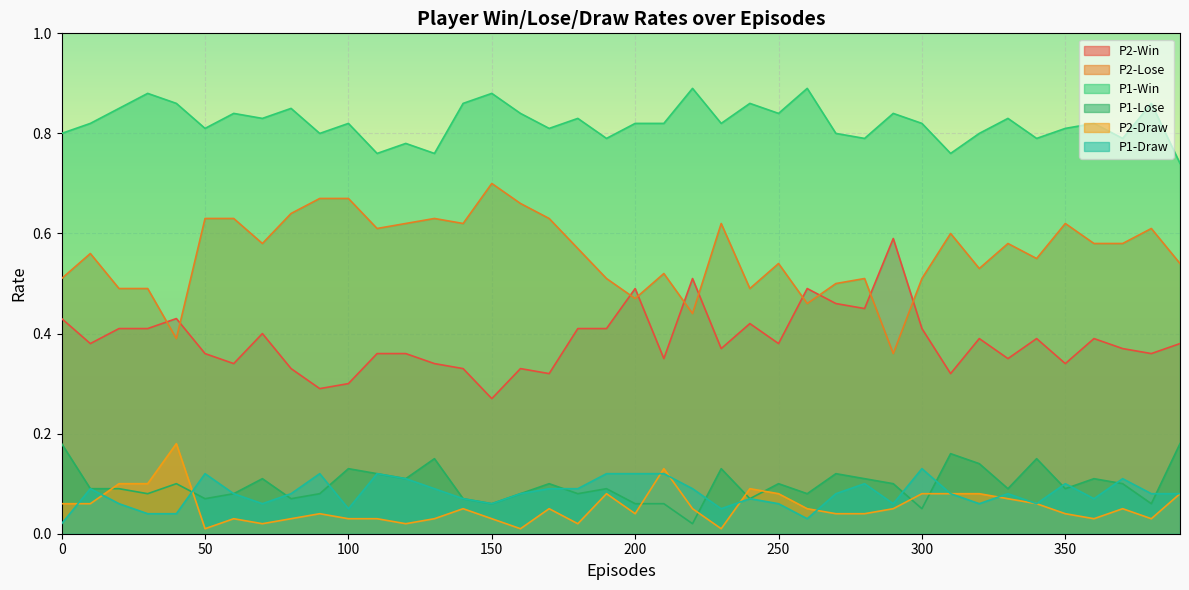

Reading left to right, transcribe all the data shown in this chart.

P2-Win: 0.4	0.4	0.4	0.4	0.4	0.4	0.3	0.4	0.3	0.3	0.3	0.4	0.4	0.3	0.3	0.3	0.3	0.3	0.4	0.4	0.5	0.3	0.5	0.4	0.4	0.4	0.5	0.5	0.5	0.6	0.4	0.3	0.4	0.3	0.4	0.3	0.4	0.4	0.4	0.4
P2-Lose: 0.5	0.6	0.5	0.5	0.4	0.6	0.6	0.6	0.6	0.7	0.7	0.6	0.6	0.6	0.6	0.7	0.7	0.6	0.6	0.5	0.5	0.5	0.4	0.6	0.5	0.5	0.5	0.5	0.5	0.4	0.5	0.6	0.5	0.6	0.6	0.6	0.6	0.6	0.6	0.5
P1-Win: 0.8	0.8	0.8	0.9	0.9	0.8	0.8	0.8	0.8	0.8	0.8	0.8	0.8	0.8	0.9	0.9	0.8	0.8	0.8	0.8	0.8	0.8	0.9	0.8	0.9	0.8	0.9	0.8	0.8	0.8	0.8	0.8	0.8	0.8	0.8	0.8	0.8	0.8	0.9	0.7
P1-Lose: 0.2	0.1	0.1	0.1	0.1	0.1	0.1	0.1	0.1	0.1	0.1	0.1	0.1	0.1	0.1	0.1	0.1	0.1	0.1	0.1	0.1	0.1	0.0	0.1	0.1	0.1	0.1	0.1	0.1	0.1	0.1	0.2	0.1	0.1	0.1	0.1	0.1	0.1	0.1	0.2
P2-Draw: 0.1	0.1	0.1	0.1	0.2	0.0	0.0	0.0	0.0	0.0	0.0	0.0	0.0	0.0	0.1	0.0	0.0	0.1	0.0	0.1	0.0	0.1	0.1	0.0	0.1	0.1	0.1	0.0	0.0	0.1	0.1	0.1	0.1	0.1	0.1	0.0	0.0	0.1	0.0	0.1
P1-Draw: 0.0	0.1	0.1	0.0	0.0	0.1	0.1	0.1	0.1	0.1	0.1	0.1	0.1	0.1	0.1	0.1	0.1	0.1	0.1	0.1	0.1	0.1	0.1	0.1	0.1	0.1	0.0	0.1	0.1	0.1	0.1	0.1	0.1	0.1	0.1	0.1	0.1	0.1	0.1	0.1